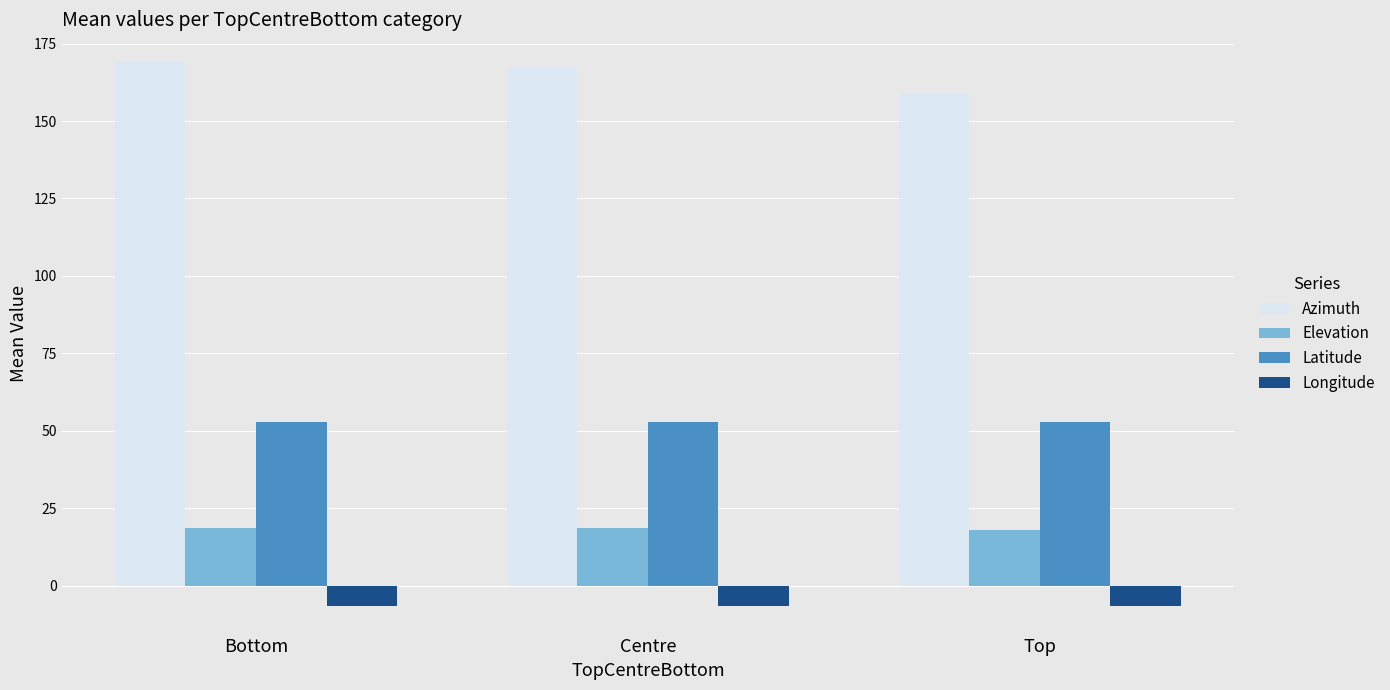

What is the value of the Longitude bar at the 3rd from the left?

-6.6